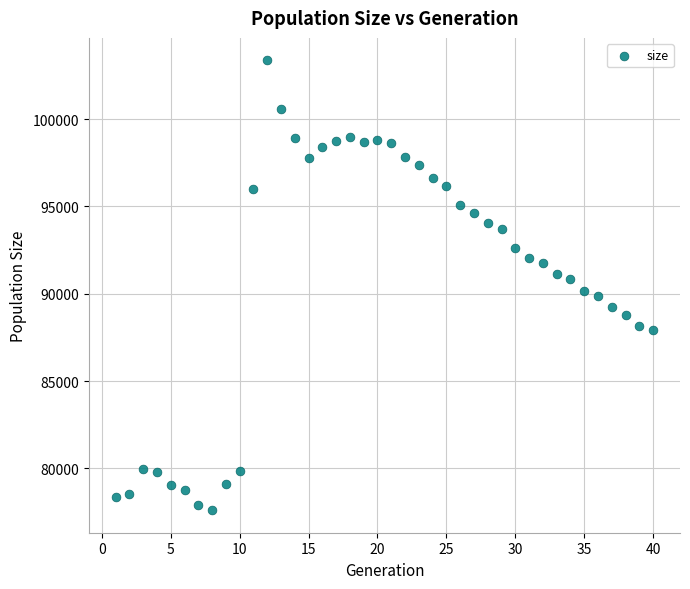

What is the range of X values (max minus min)?

39